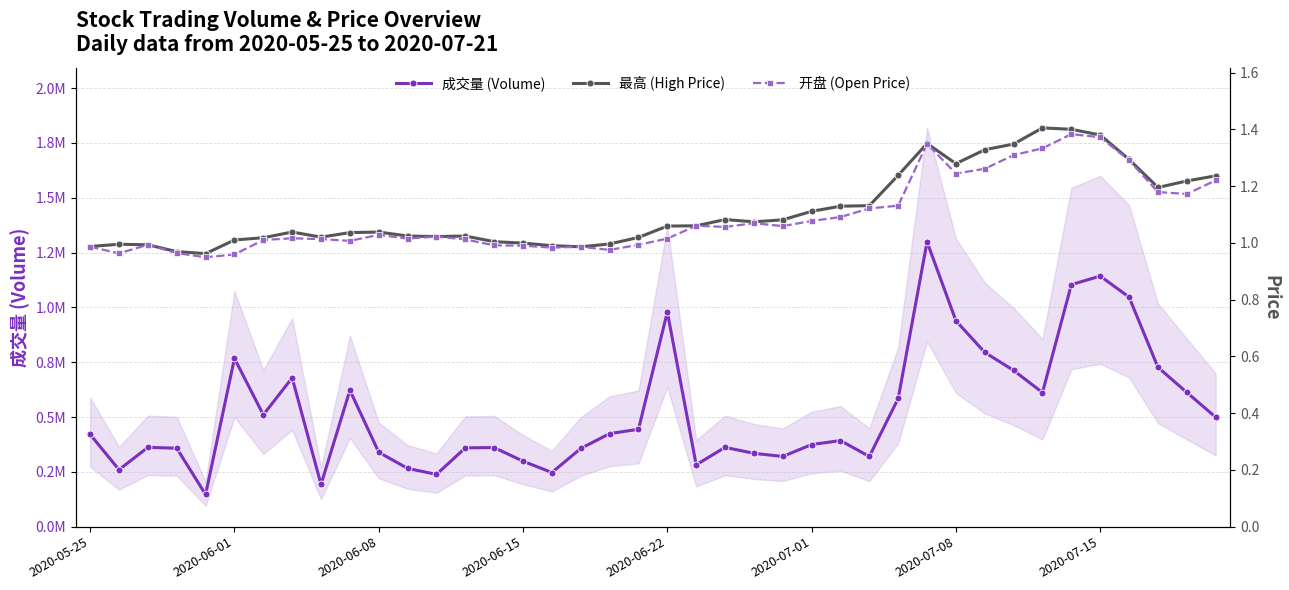

Reading left to right, transcribe all the data shown in this chart.

成交量 (Volume): 420531.0	259624.0	361617.0	357705.0	146765.0	767344.0	510181.0	678738.0	192474.0	622109.0	339369.0	265676.0	238379.0	359241.0	360690.0	298491.0	246782.0	356595.0	424319.0	444011.0	979120.0	282014.0	361715.0	334388.0	320109.0	374460.0	392559.0	320036.0	584567.0	1299116.0	938942.0	794842.0	712475.0	611695.0	1103856.0	1142902.0	1047028.0	726854.0	612447.0	499308.0
最高 (High Price): 1.0	1.0	1.0	1.0	1.0	1.0	1.0	1.0	1.0	1.0	1.0	1.0	1.0	1.0	1.0	1.0	1.0	1.0	1.0	1.0	1.1	1.1	1.1	1.1	1.1	1.1	1.1	1.1	1.2	1.4	1.3	1.3	1.3	1.4	1.4	1.4	1.3	1.2	1.2	1.2
开盘 (Open Price): 1.0	1.0	1.0	1.0	0.9	1.0	1.0	1.0	1.0	1.0	1.0	1.0	1.0	1.0	1.0	1.0	1.0	1.0	1.0	1.0	1.0	1.1	1.1	1.1	1.1	1.1	1.1	1.1	1.1	1.3	1.2	1.3	1.3	1.3	1.4	1.4	1.3	1.2	1.2	1.2